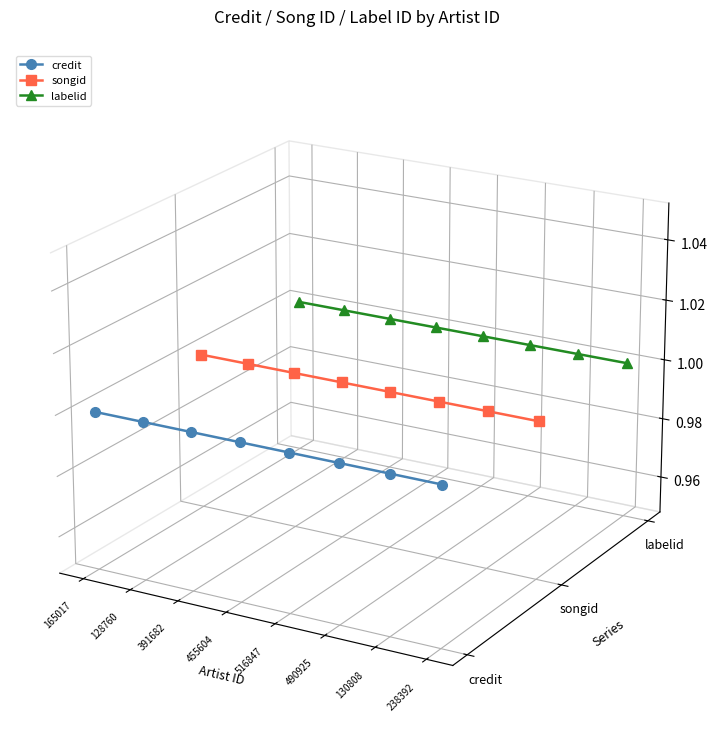

Does the chart have visible grid lines?

No